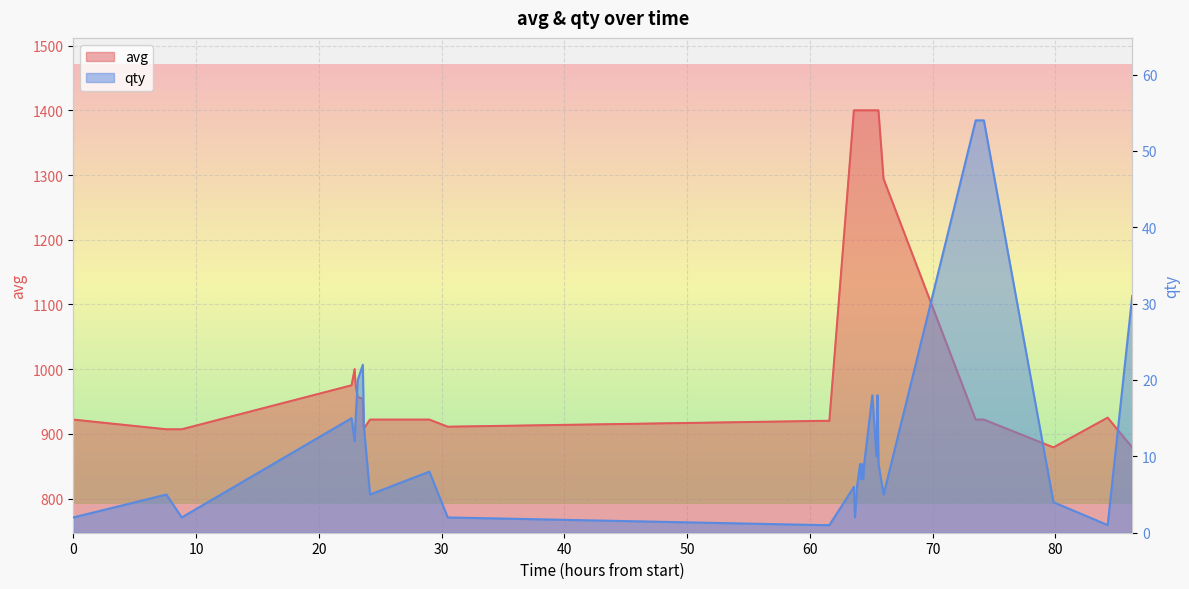

What is the spread (max minus min) of values at 0?

920